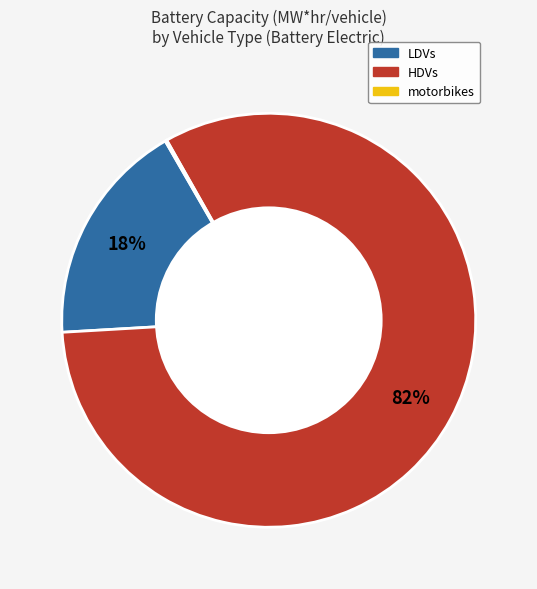

Is LDVs the majority of the pie?

No